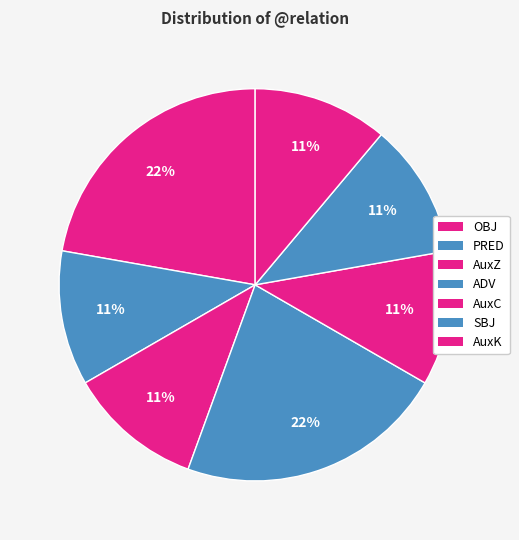

How many slices are in this pie chart?

7